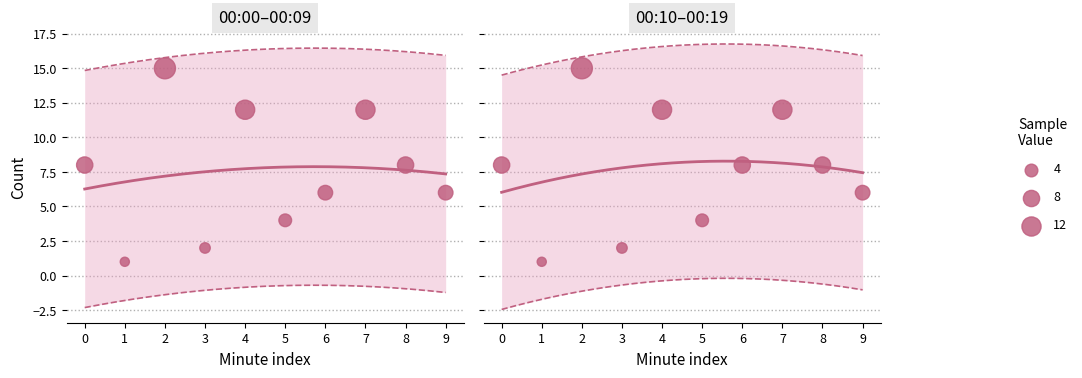

What is the ratio of the value at 00:16 to the value at 00:18?

1.0